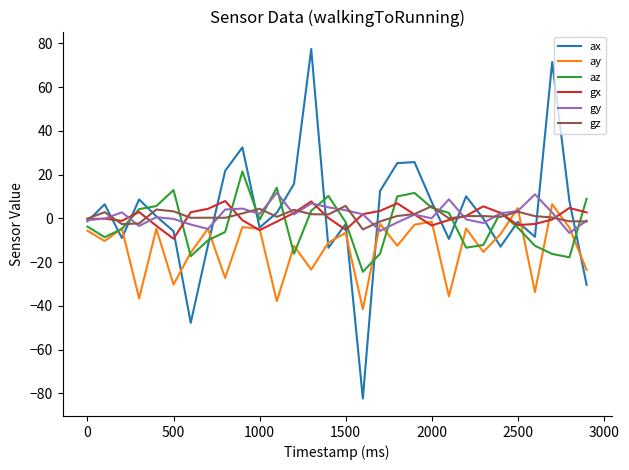

What is the lowest value of the az series?

-24.4